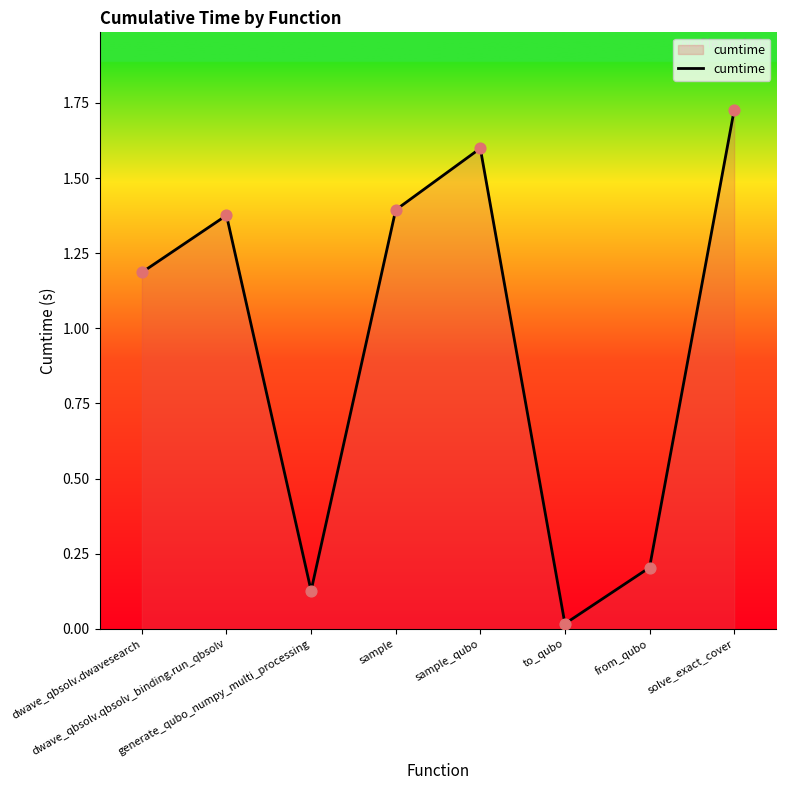

What is the change in value from dwave_qbsolv.dwavesearch to dwave_qbsolv.qbsolv_binding.run_qbsolv?

+0.2